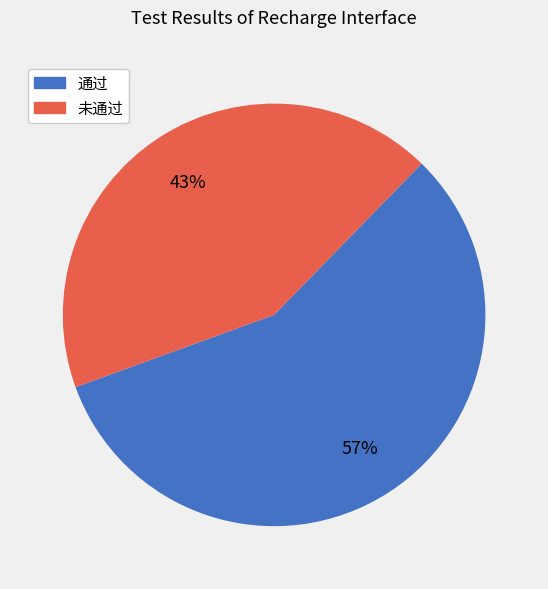

Which category has the biggest portion of the pie?

通过